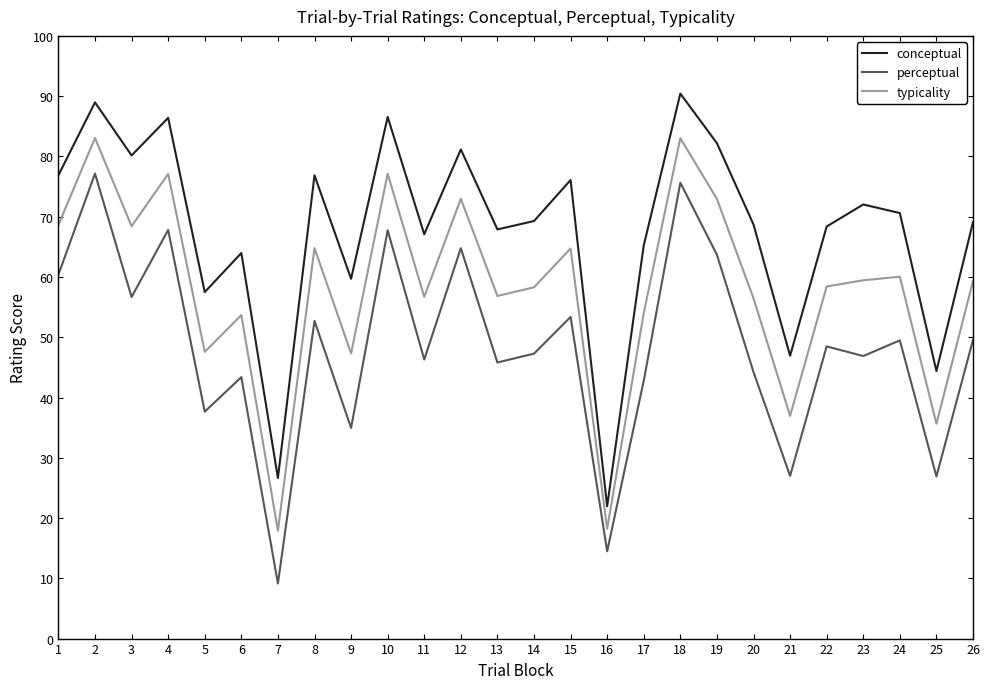

What is the sum of all conceptual values?

1765.0